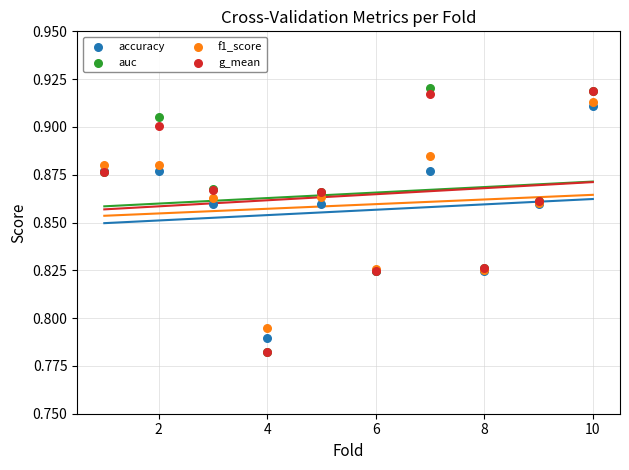

Which series has the widest spread of Y values?

auc